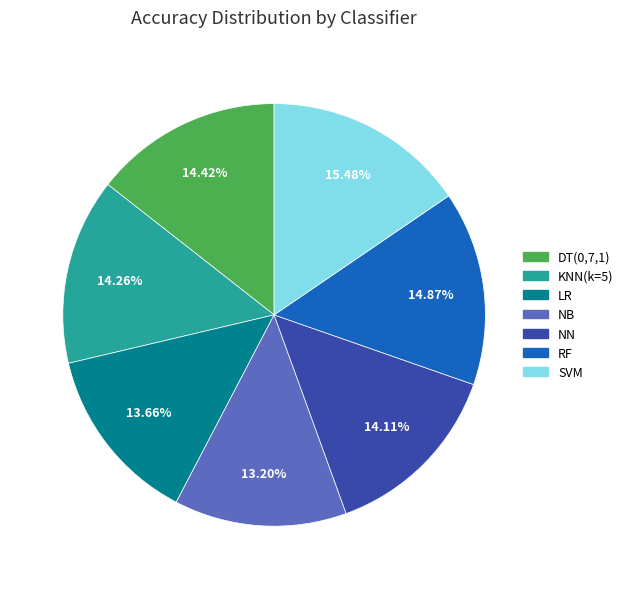

Is there a majority slice in this chart?

No